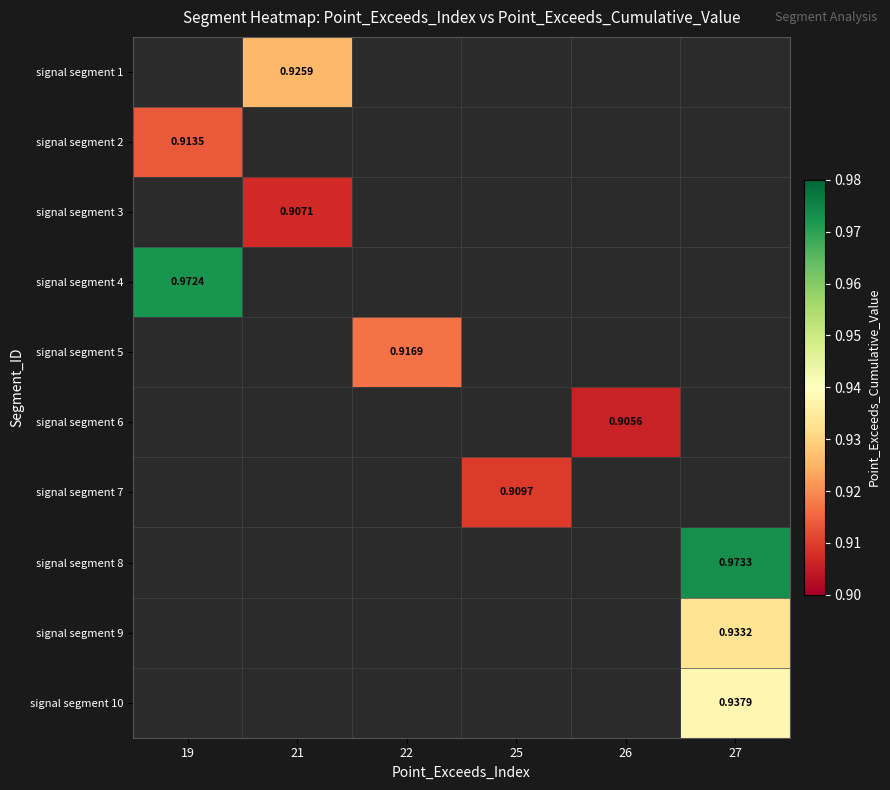

How many positive values does the signal segment 8 series have?

1